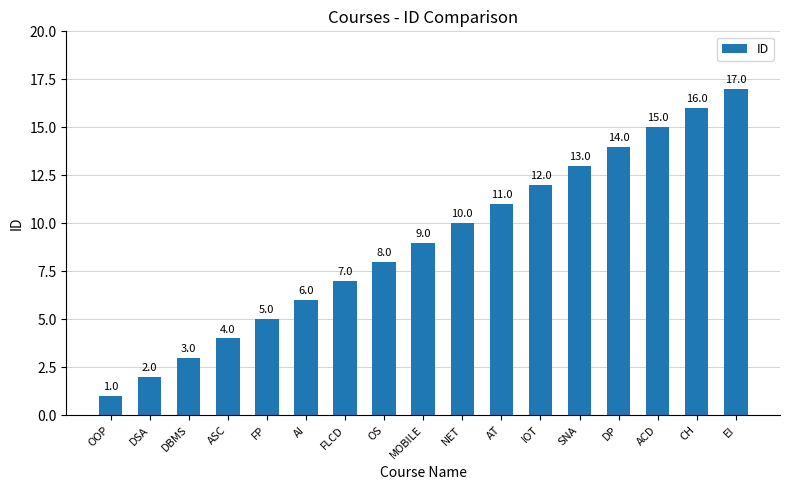

How many bars are there in total?

17